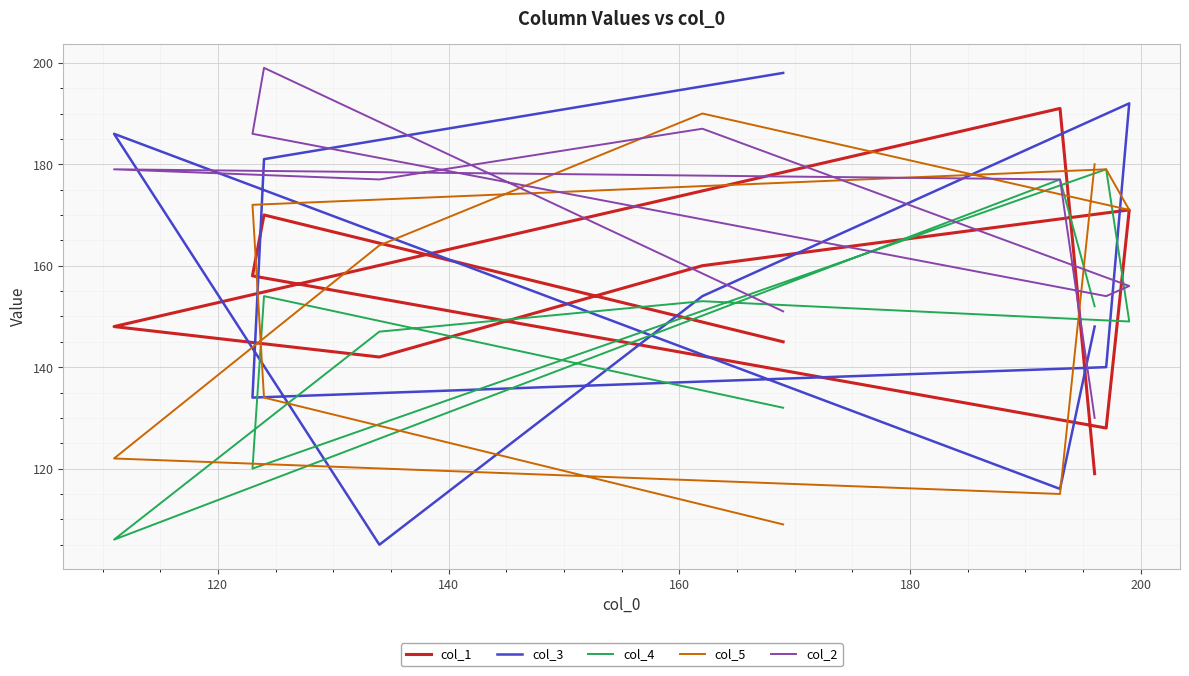

Which series has the largest total across all categories?

col_2